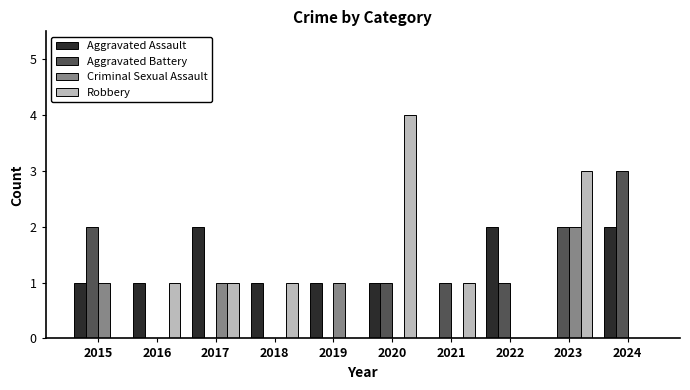

What is the sum of the Robbery values at 2021 and 2022?

1